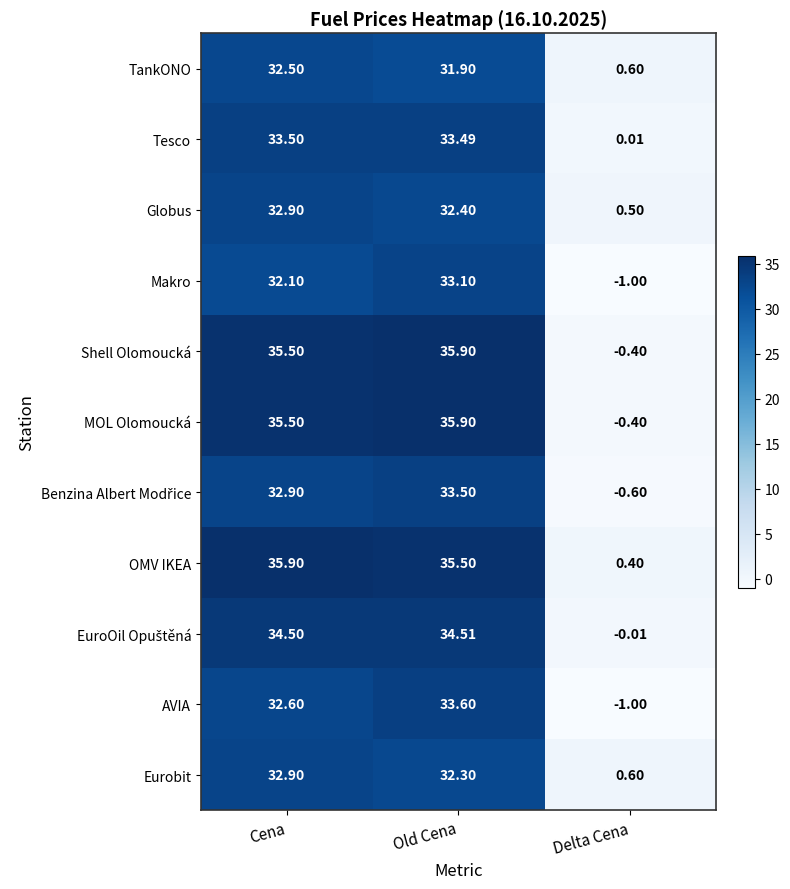

Which category has the lowest value in the OMV IKEA series?

Delta Cena